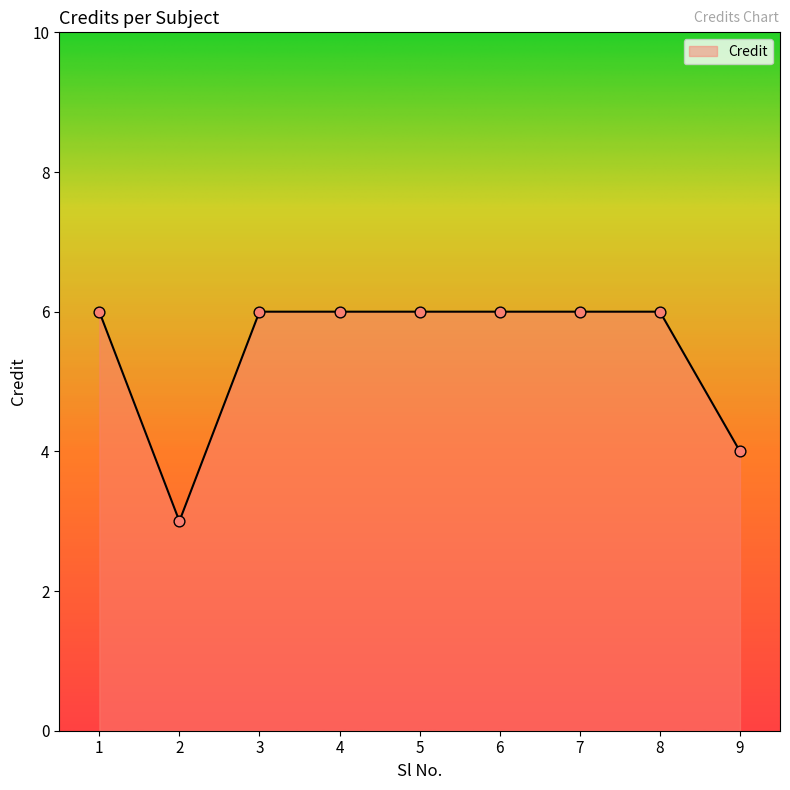

What is the ratio of the value at 5 to the value at 9?

1.5